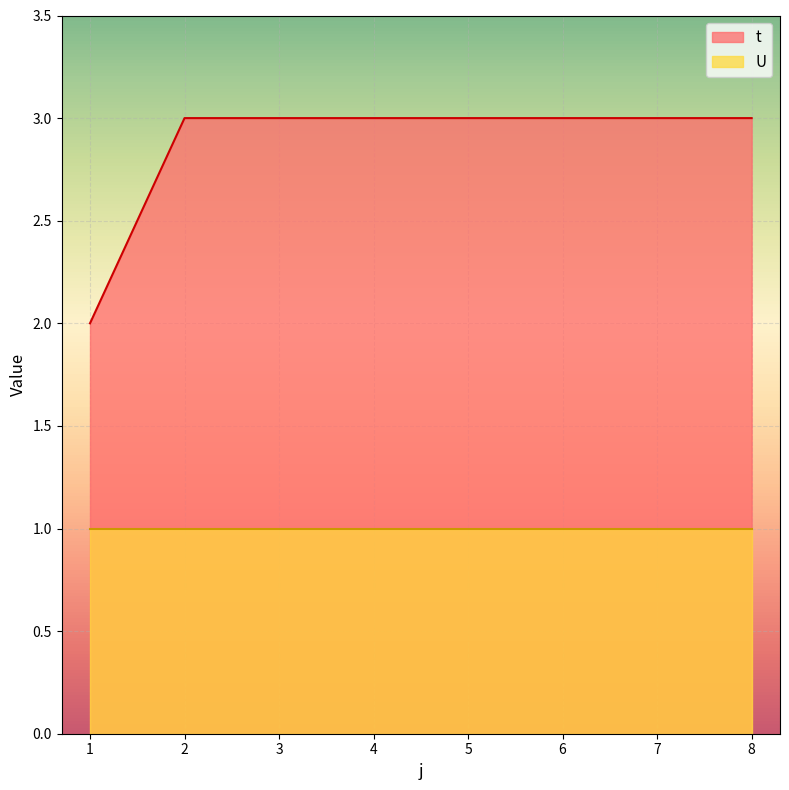

How many lines are shown in the chart?

2